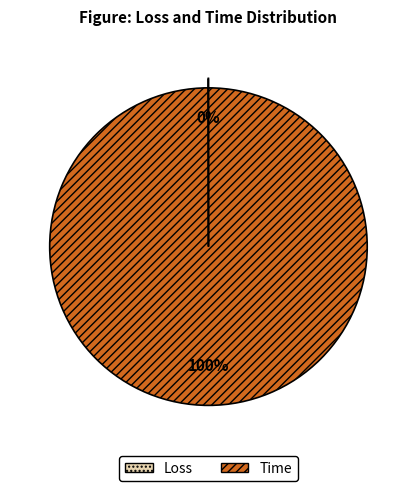

What is the majority slice?

Time